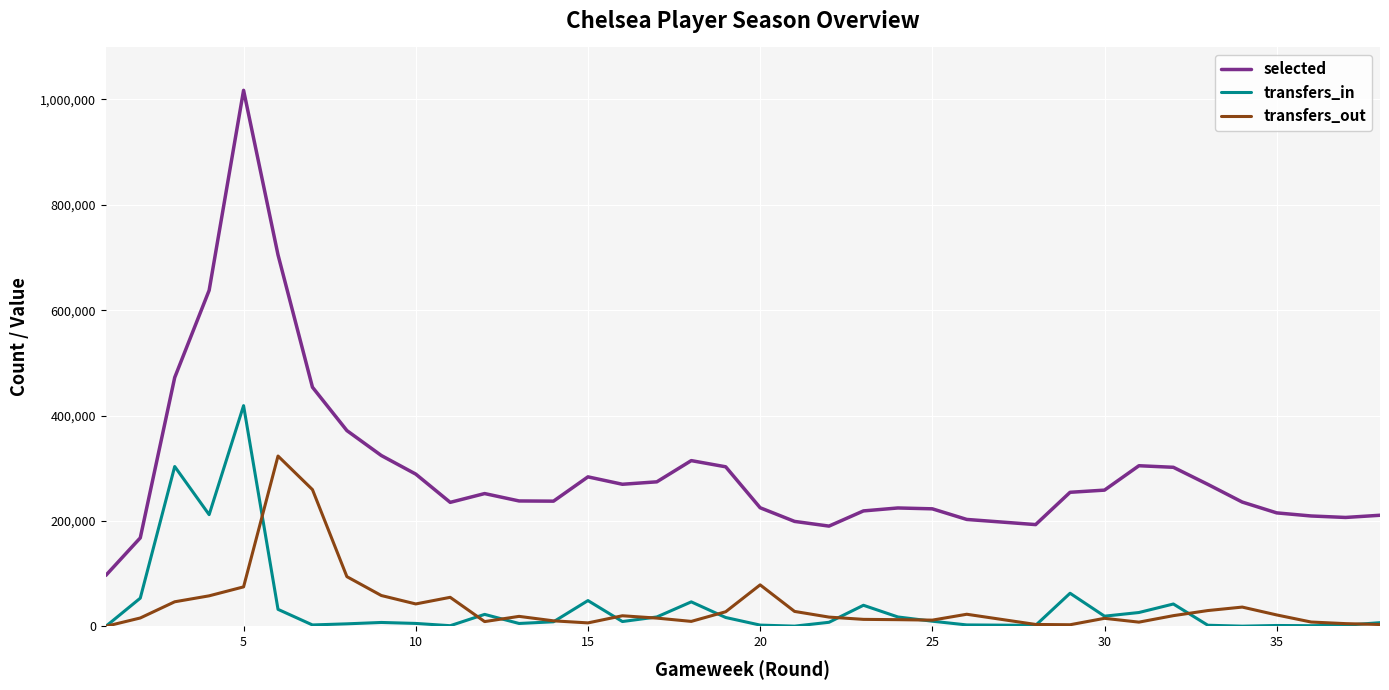

What are all the series names shown in the legend?

selected, transfers_in, transfers_out